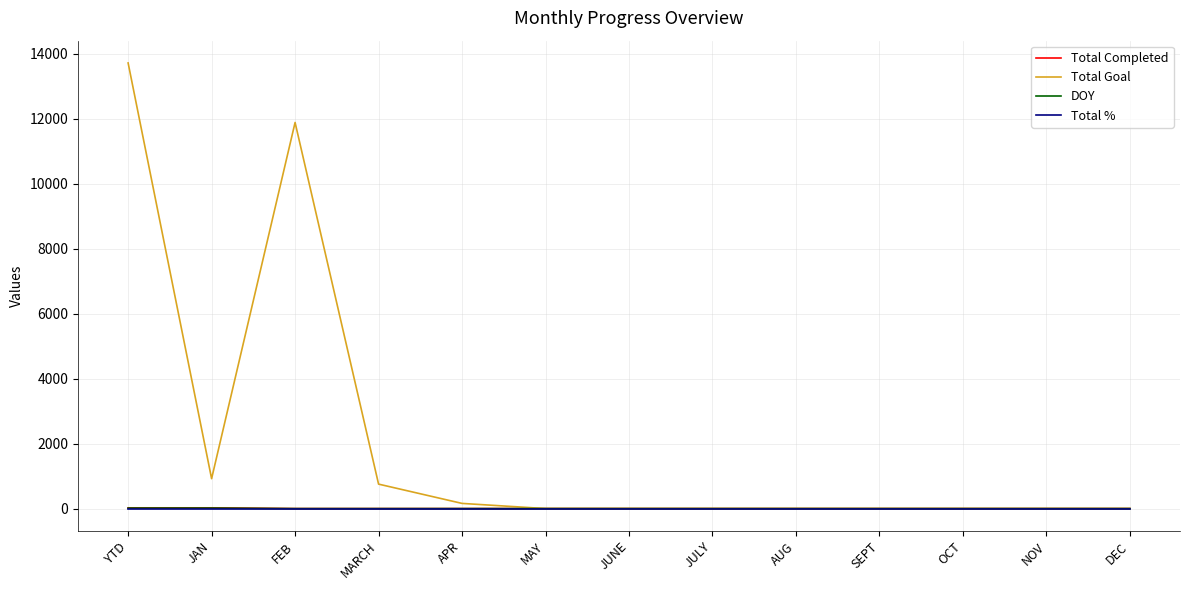

What is the greatest value displayed?

13721